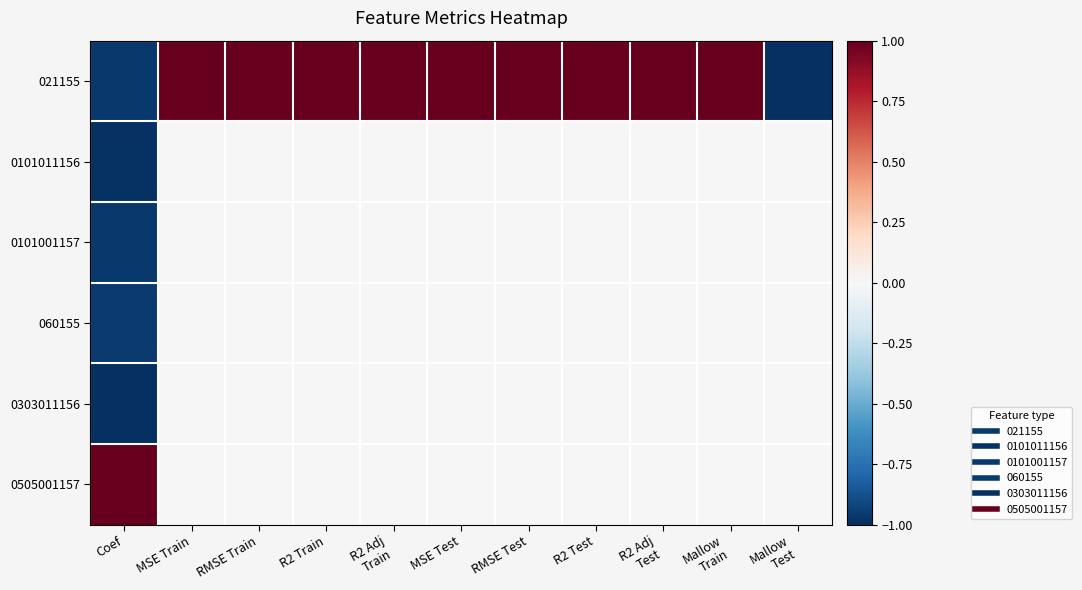

Which series has the largest range (max minus min)?

021155